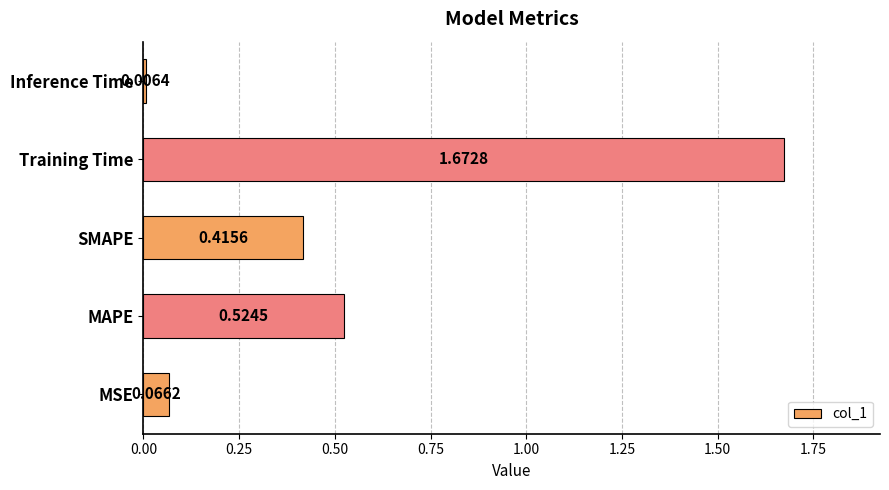

Which label corresponds to the largest value in the chart?

Training Time